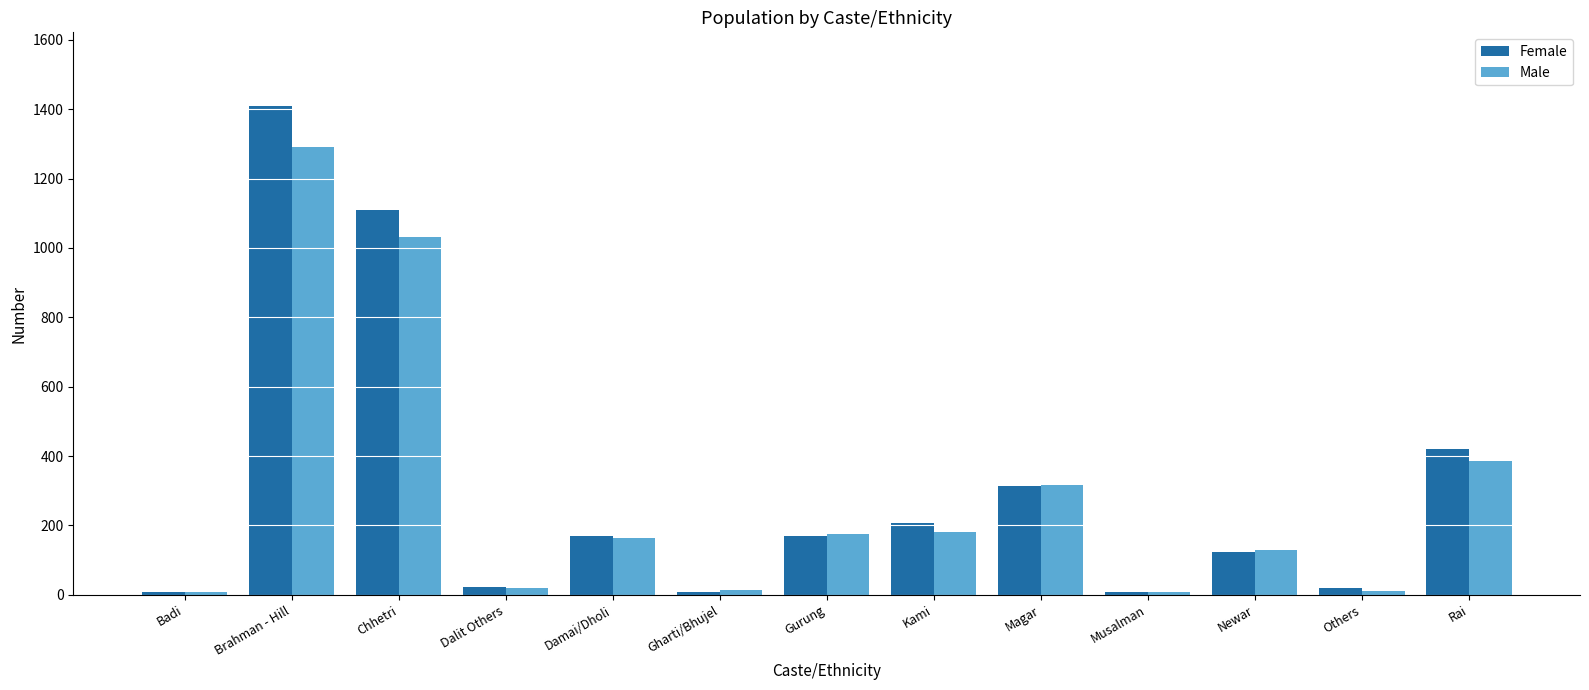

Which series has the largest range (max minus min)?

Female